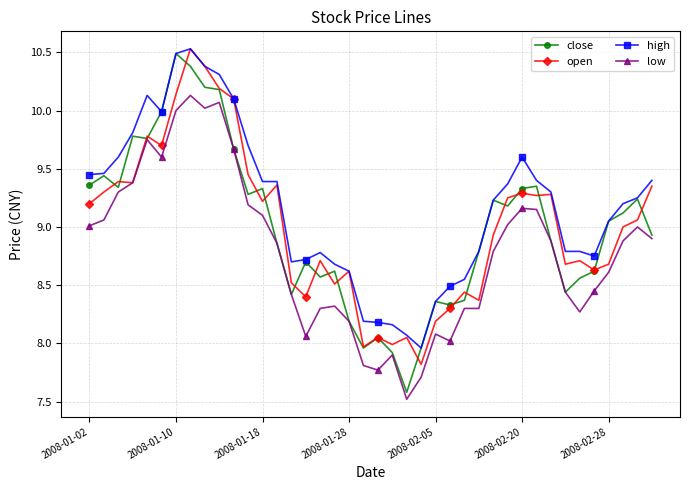

Which series has the widest spread of values?

close